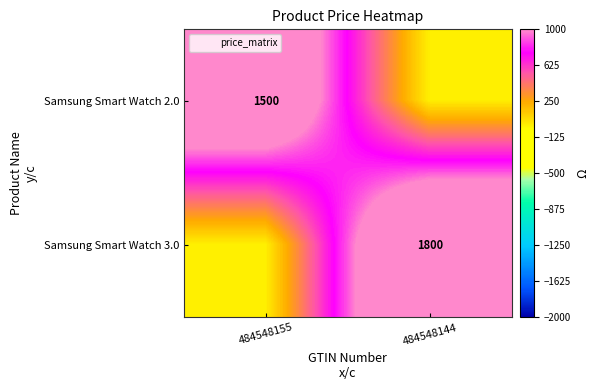

What is the highest value of the Samsung Smart Watch 2.0 series?

1500